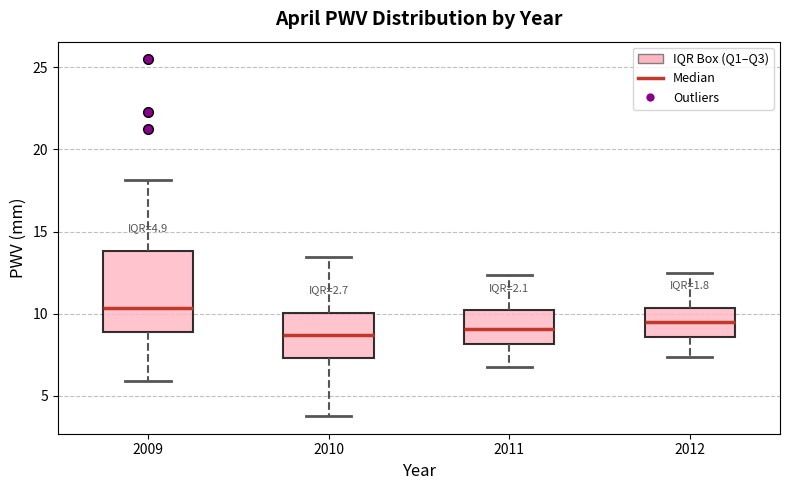

Reading left to right, transcribe this box plot: for each box, give where its median line is, the range the box spans, and where its two whiskers end, as read against the y-axis. The values are not printed on the chart, so give them approximately, as read against the axis.

2009: median 10.5, box 9.0 to 14.0, whiskers 6.0 to 18.0
2010: median 8.5, box 7.5 to 10.0, whiskers 4.0 to 13.5
2011: median 9.0, box 8.0 to 10.0, whiskers 7.0 to 12.5
2012: median 9.5, box 8.5 to 10.5, whiskers 7.5 to 12.5